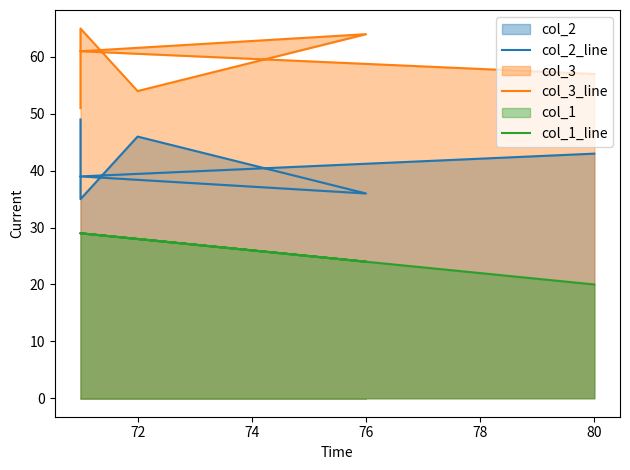

Reading right to left, list all the values displayed in this chart.

col_2_line: 43	39	36	46	35	49
col_3_line: 57	61	64	54	65	51
col_1_line: 20	29	24	28	29	29